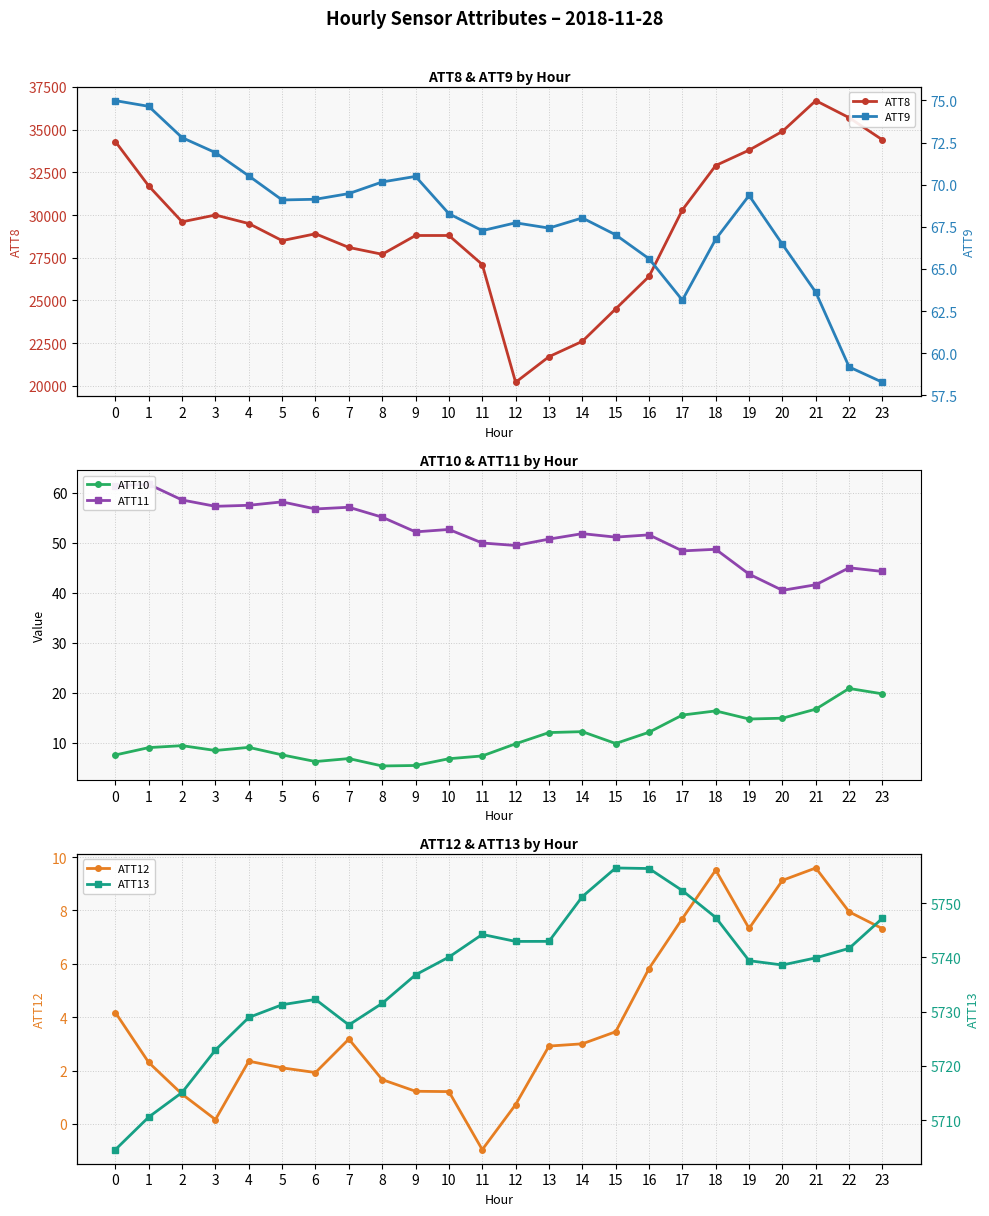

How many interior local valleys does the ATT13 series have?

3